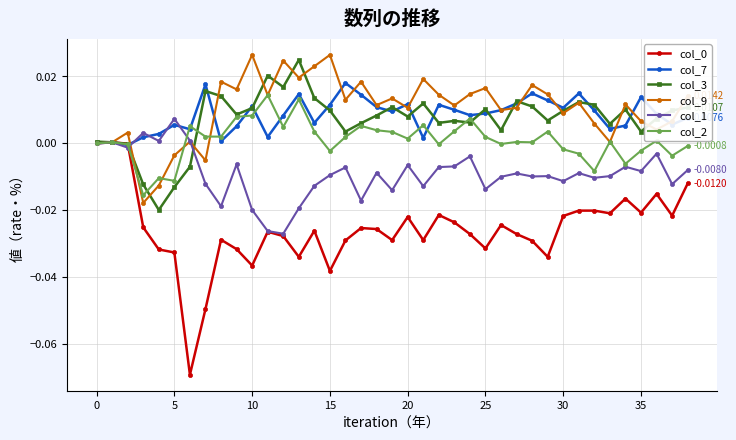

What is the label of the 14th point from the left?

13